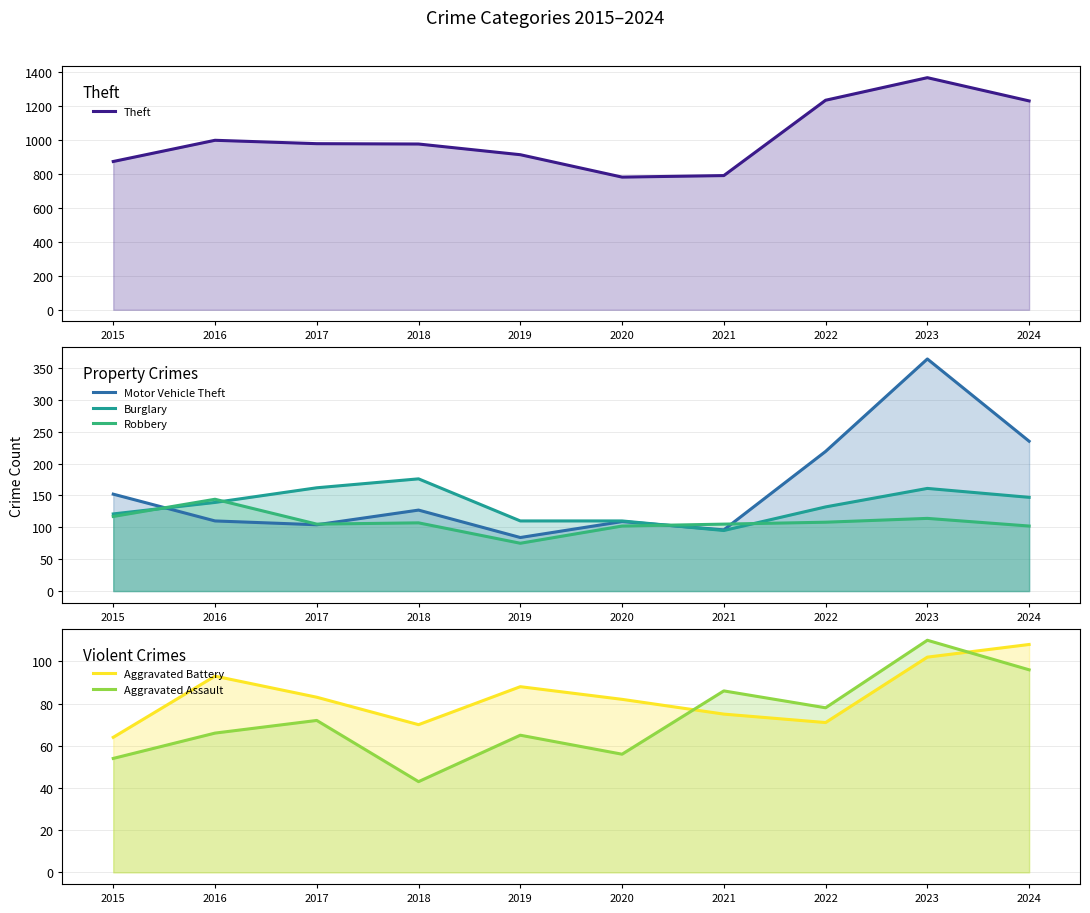

True or false: Aggravated Battery has a value of 108 at 2024.

True